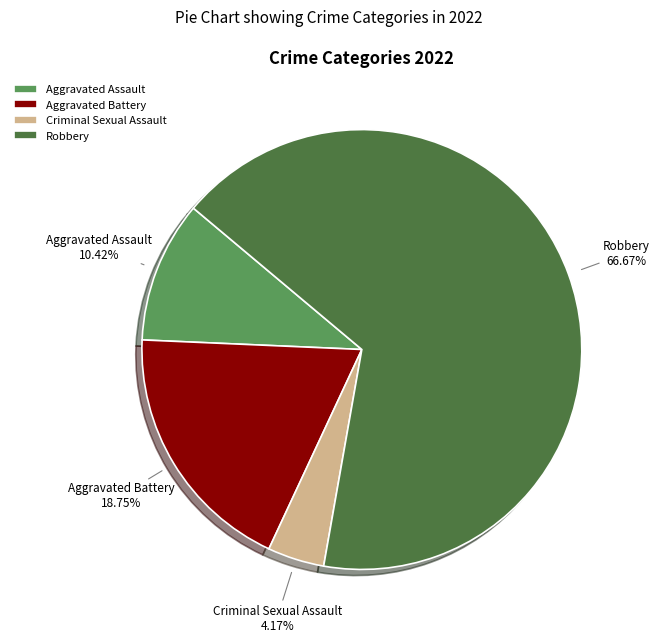

Count the number of slices in the pie.

4